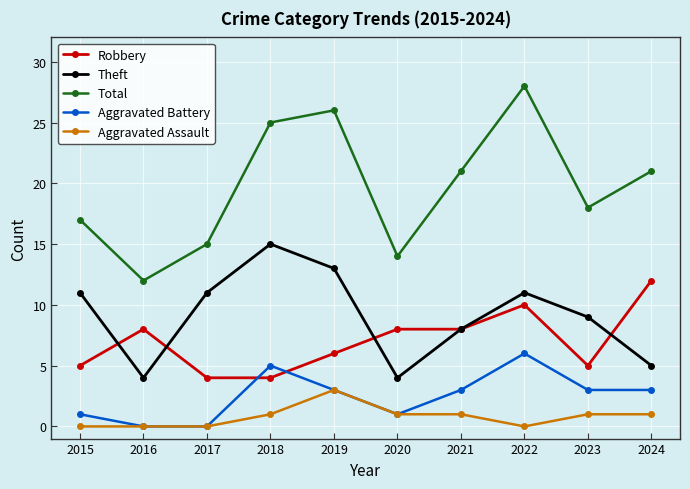

At how many categories does at least one series exceed 13?

9